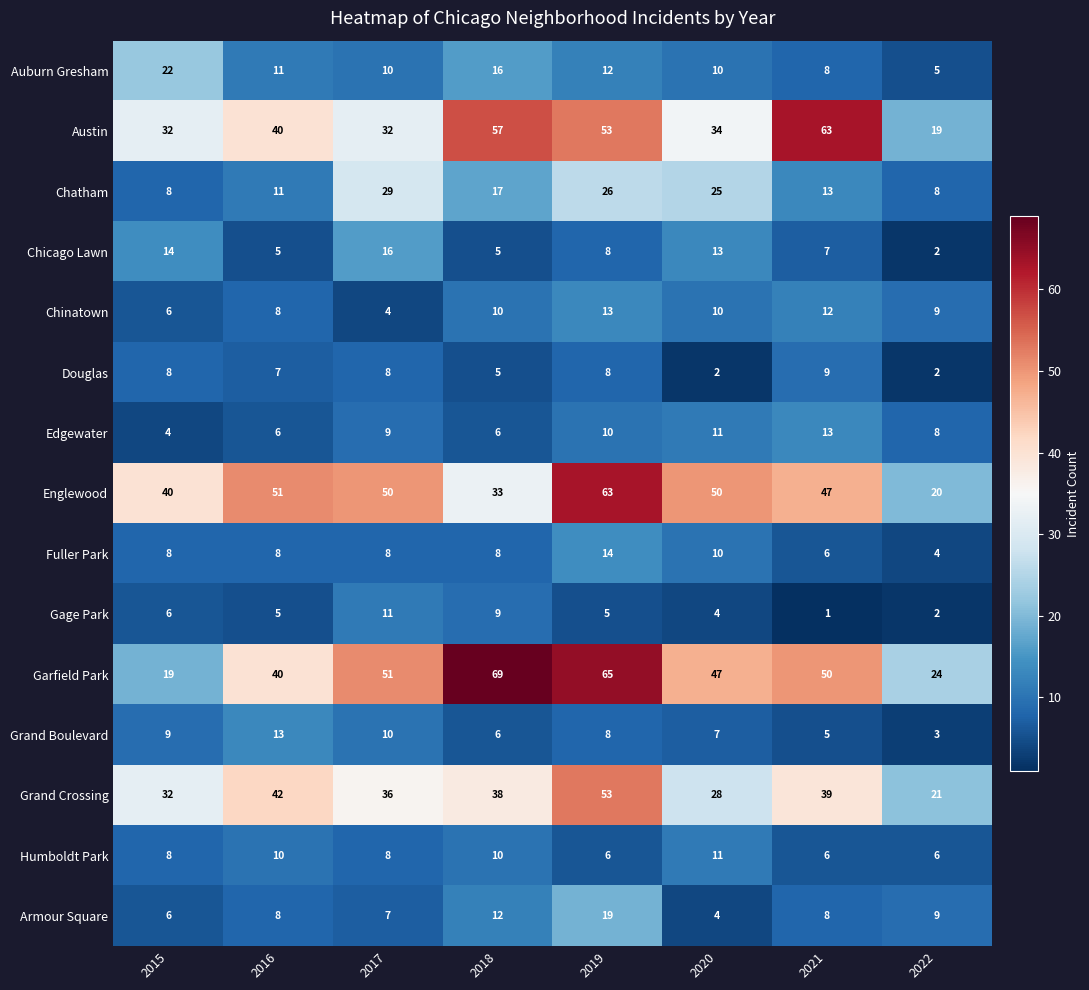

Is it true that Auburn Gresham equals 10 at 2017?

True